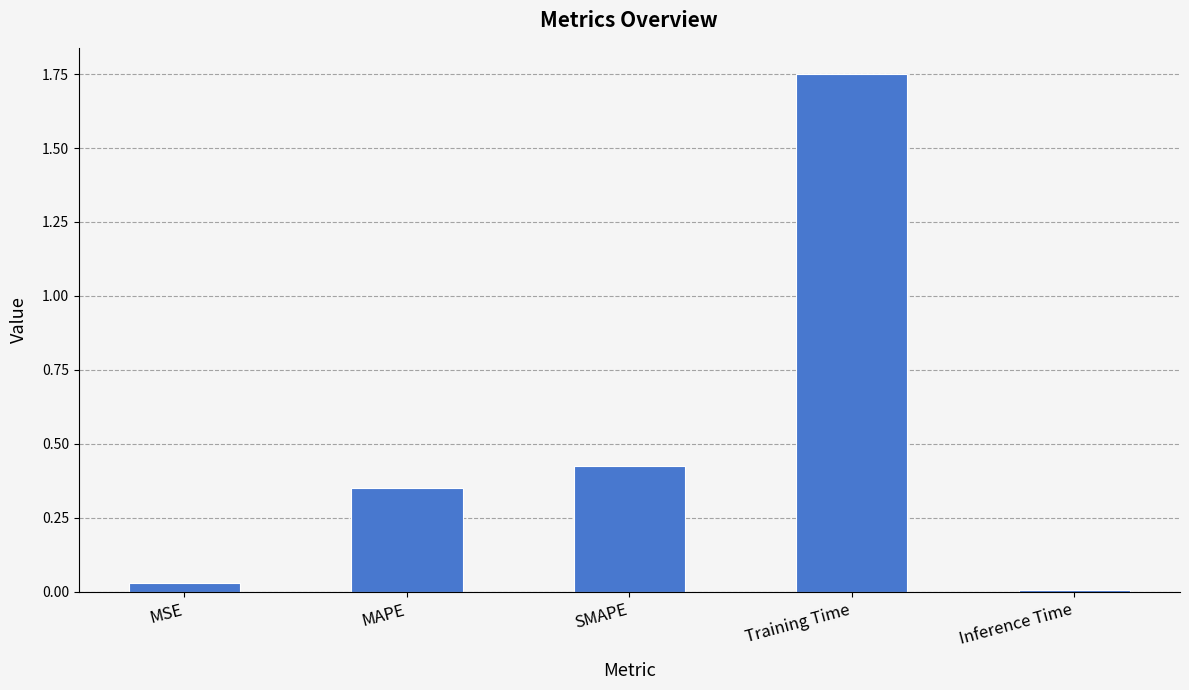

What position from the left is Inference Time?

5